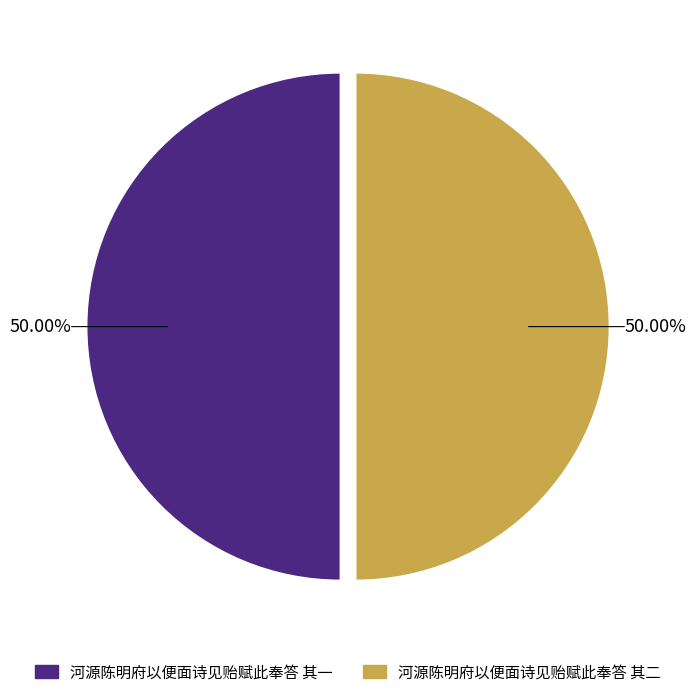

Do 河源陈明府以便面诗见贻赋此奉答 其一 and 河源陈明府以便面诗见贻赋此奉答 其二 together represent more than half of the pie?

Yes